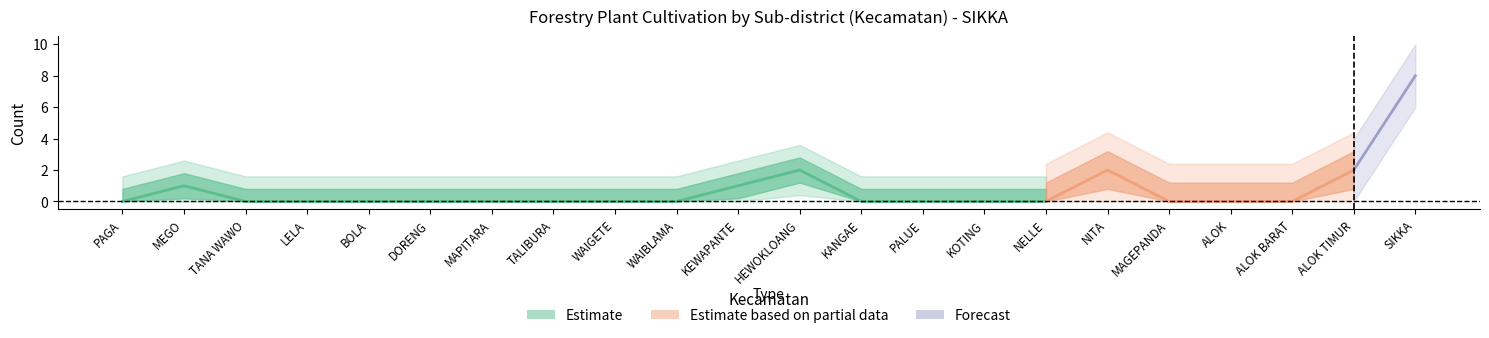

The n_utp_budidaya_tanaman_kehutanan series shows -3 at TANA WAWO. True or false?

False